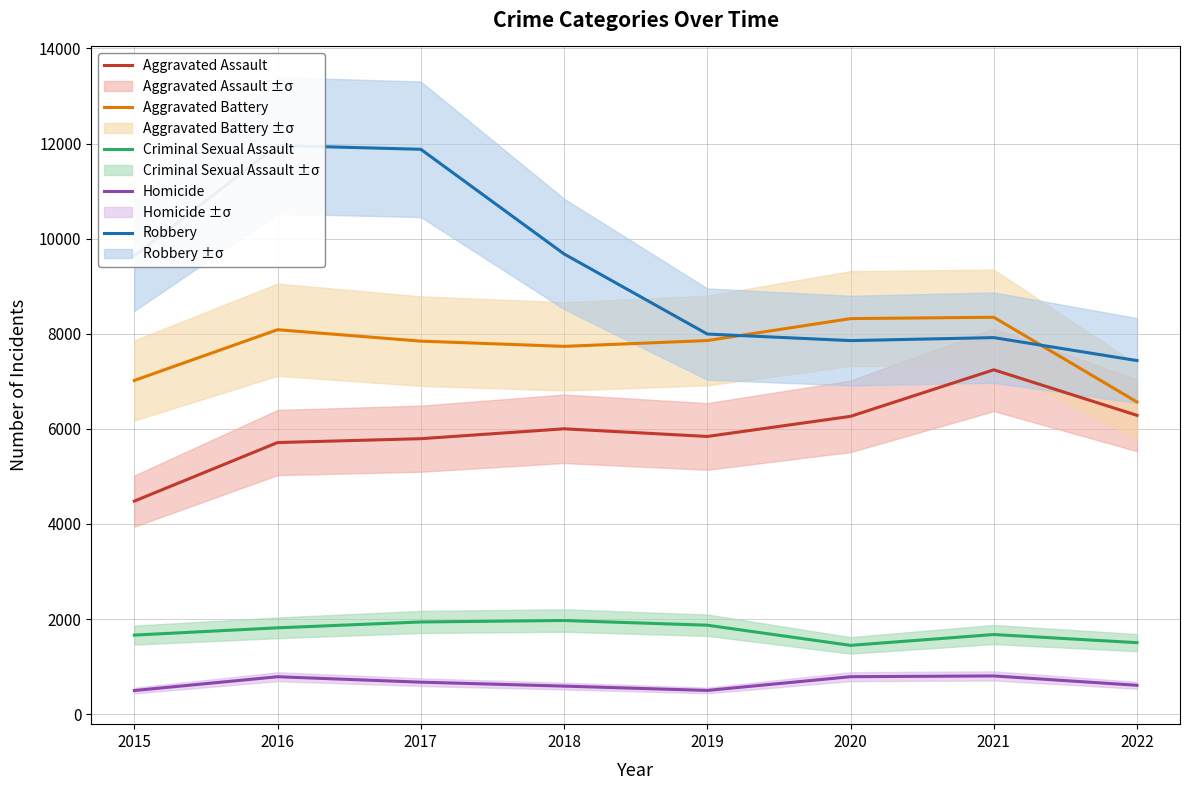

True or false: Robbery and Criminal Sexual Assault cross at least once.

False